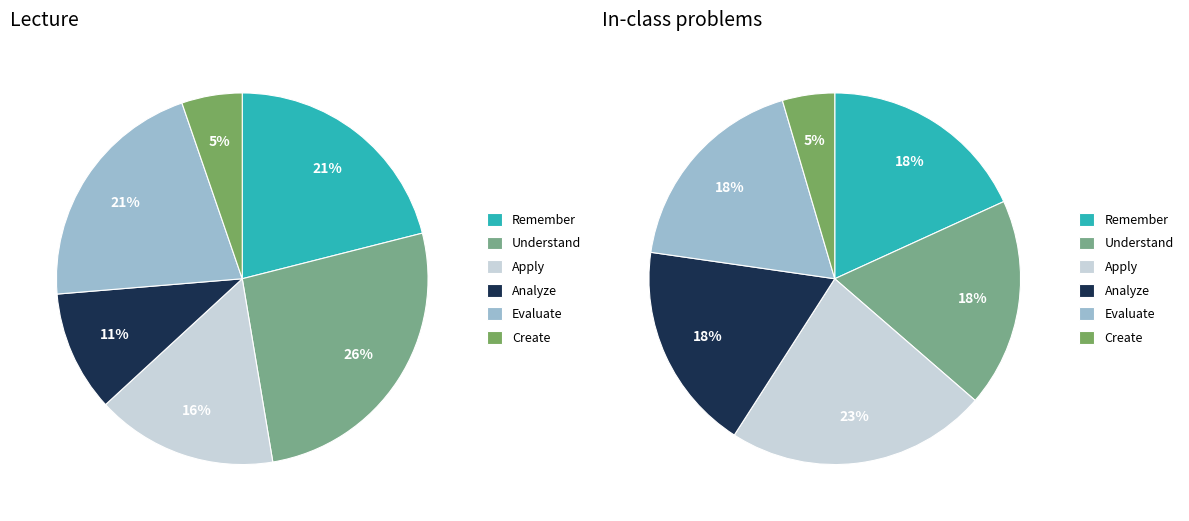

Is there any slice that represents more than half of the pie?

No